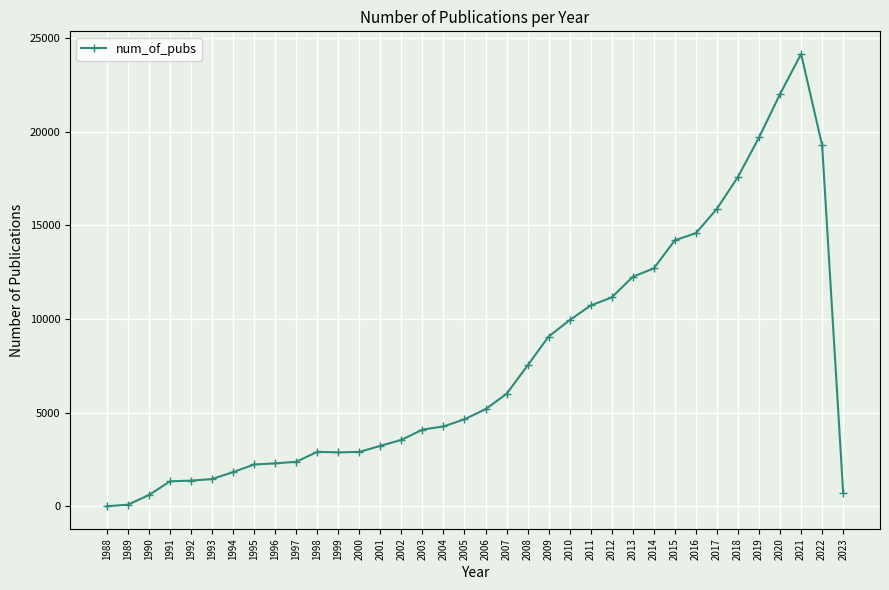

The value at 2003 is 4097. True or false?

True